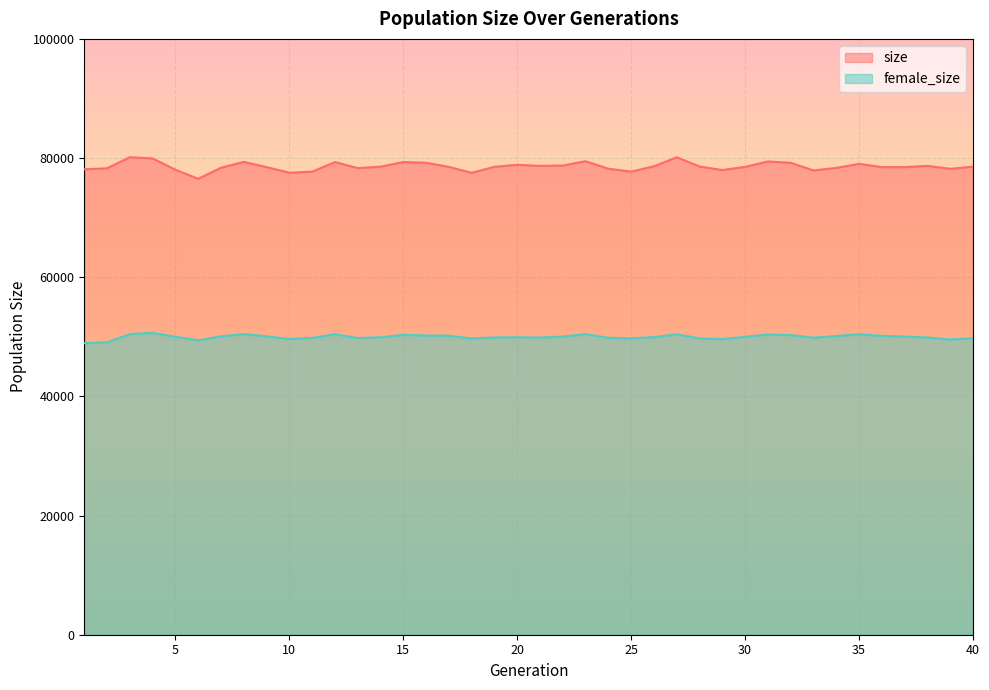

Rank the series at 39 from lowest to highest value.

female_size, size